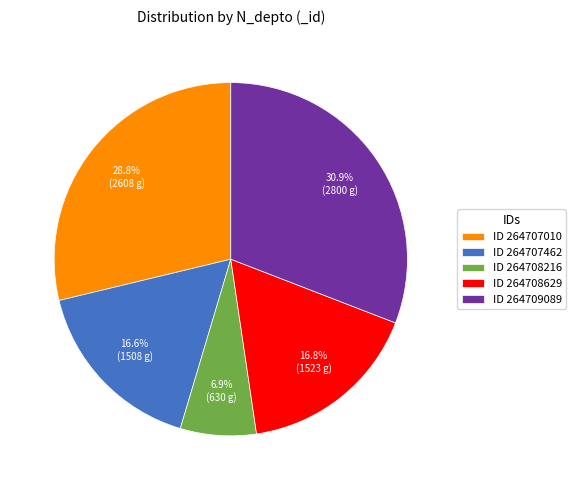

Count the number of slices in the pie.

5